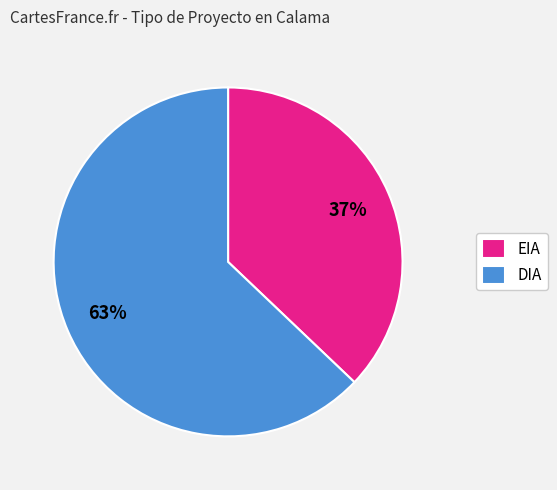

Which slice represents more than half of the pie?

DIA